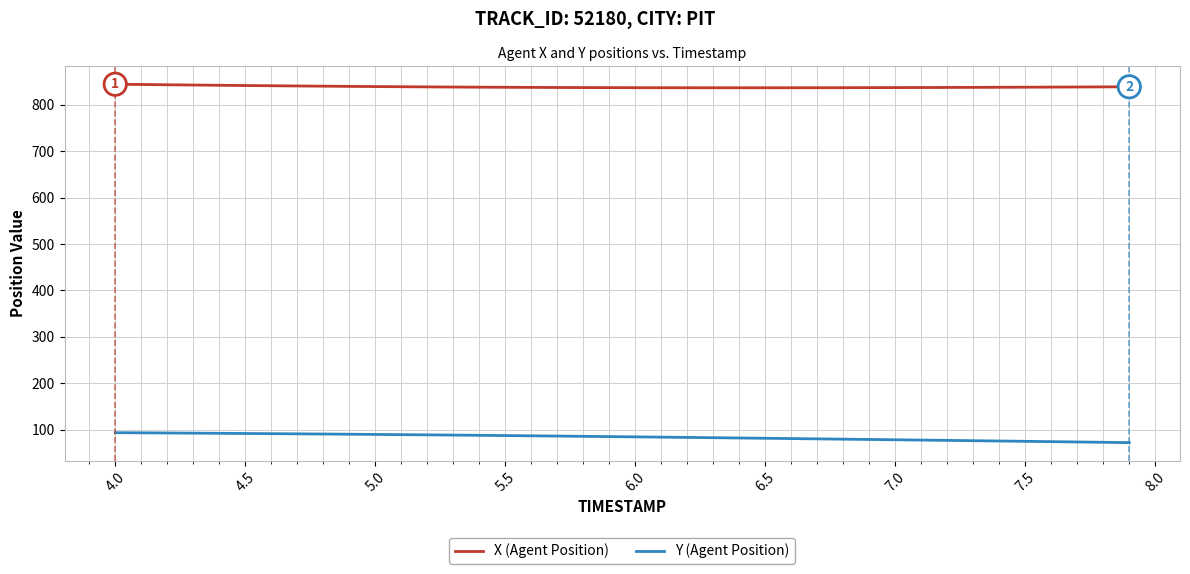

What is the minimum value for X (Agent Position)?

836.9